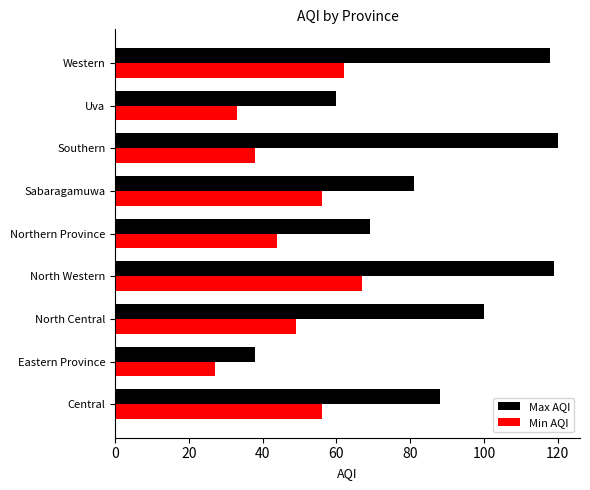

What is the minimum value shown in the chart?

27